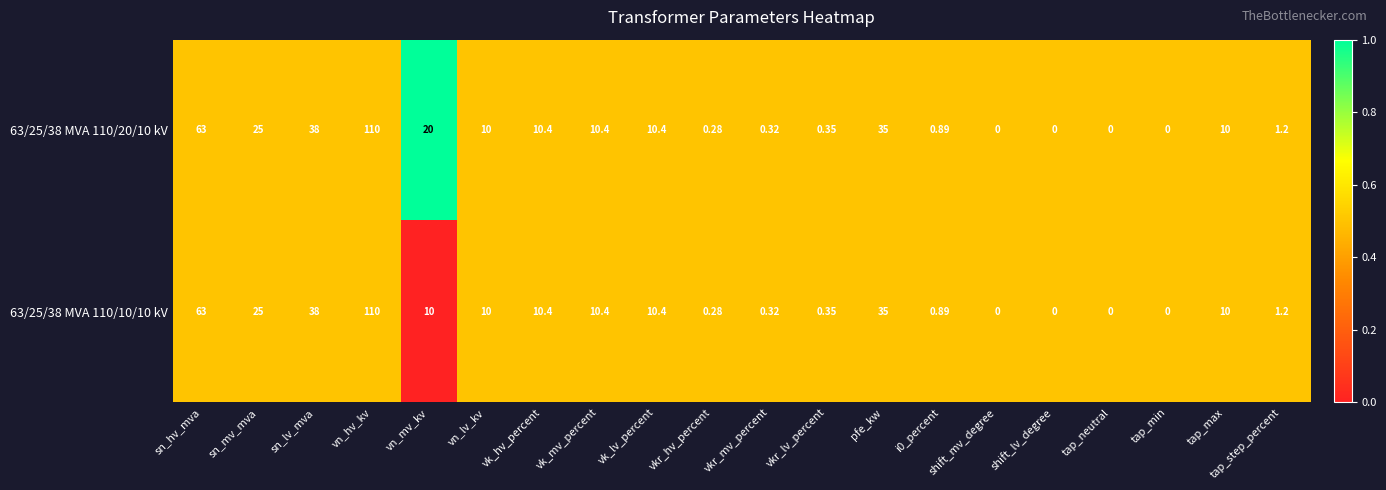

Which label corresponds to the largest value in the chart?

vn_hv_kv